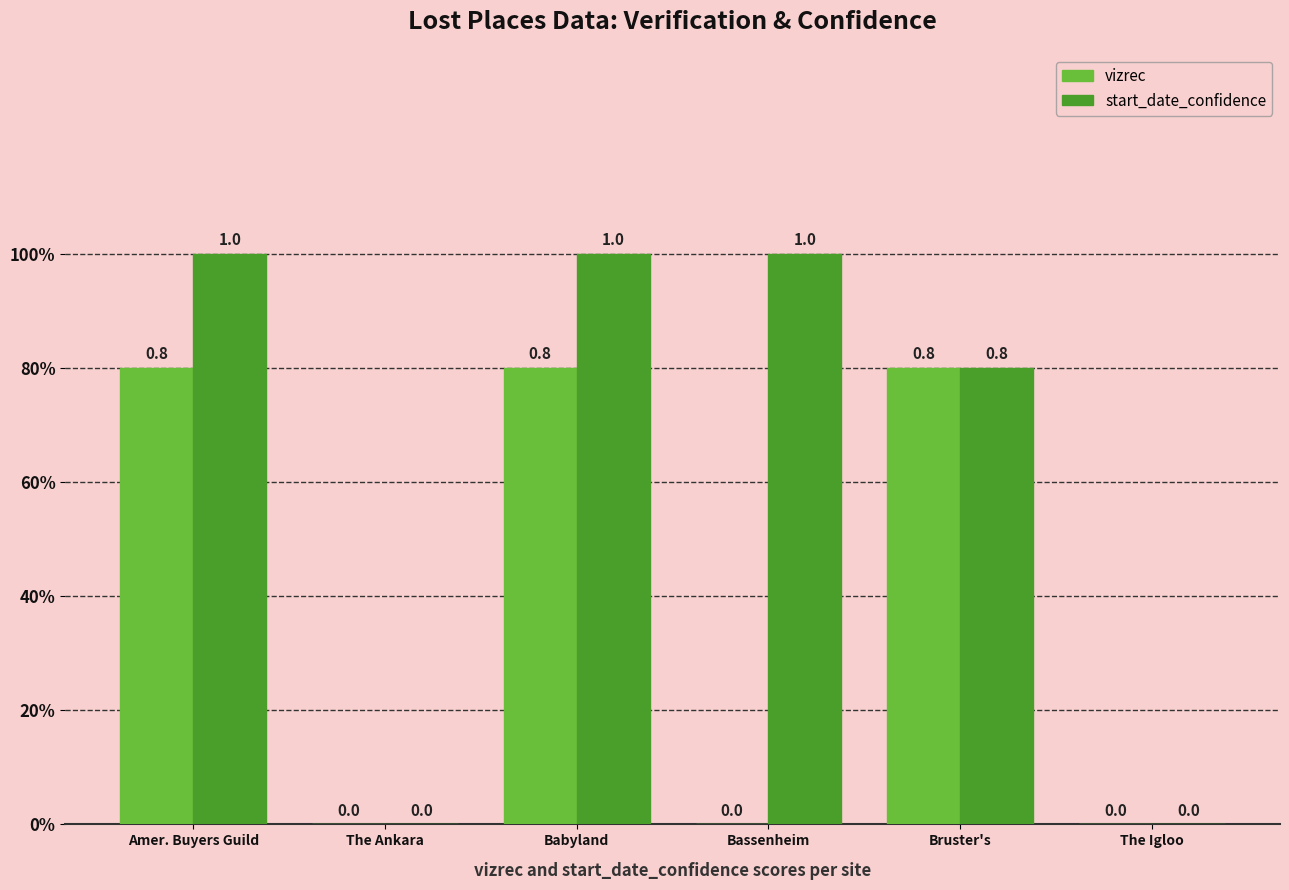

Are the bars horizontal?

No